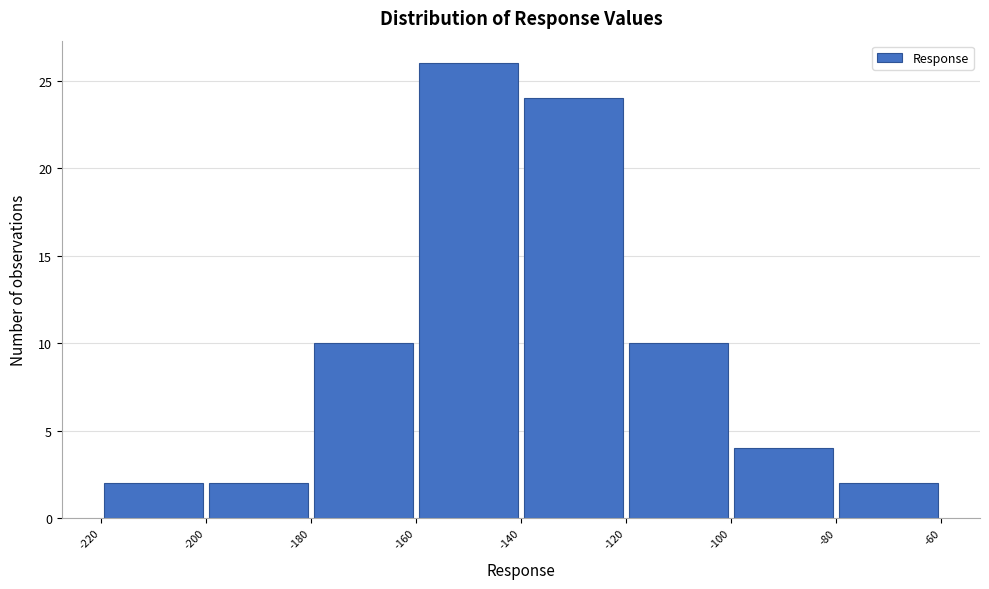

Over which range of the x-axis is the bar tallest?

-160 to -140